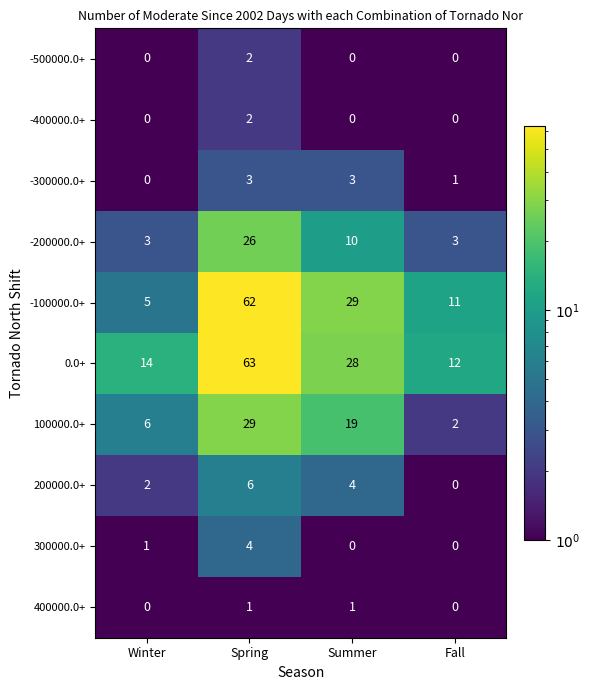

What is the approximate value of 300000.0+ at Spring?

4